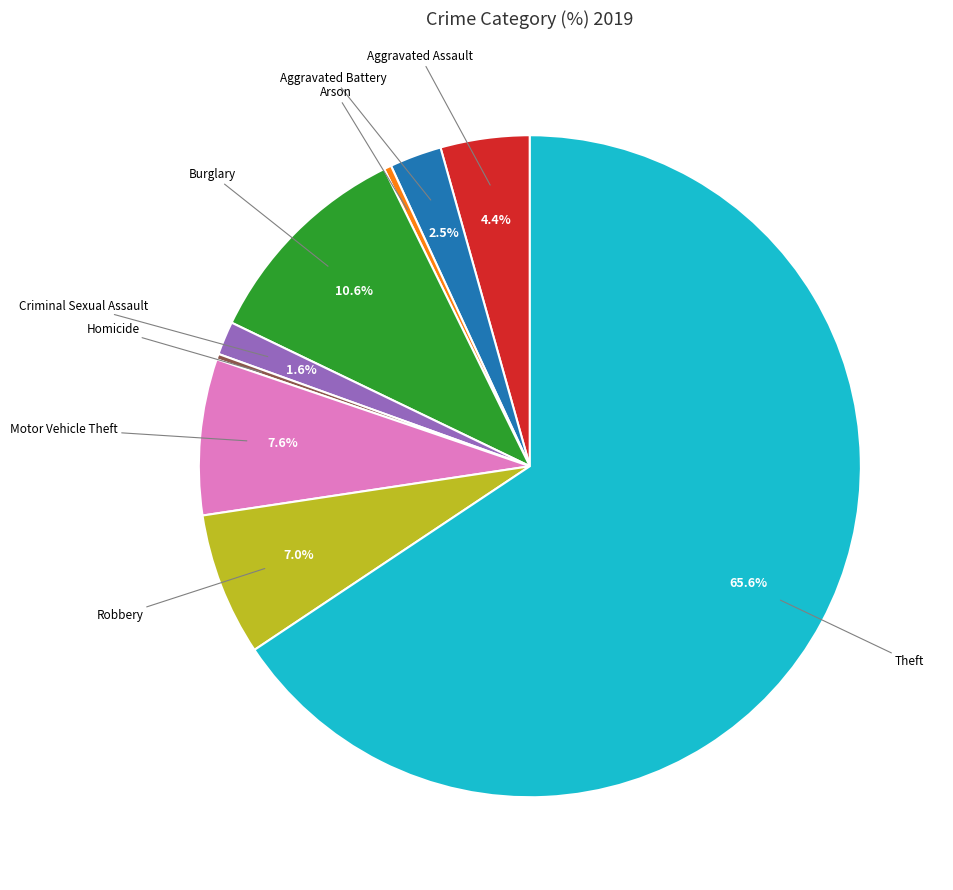

Is there a majority slice in this chart?

Yes